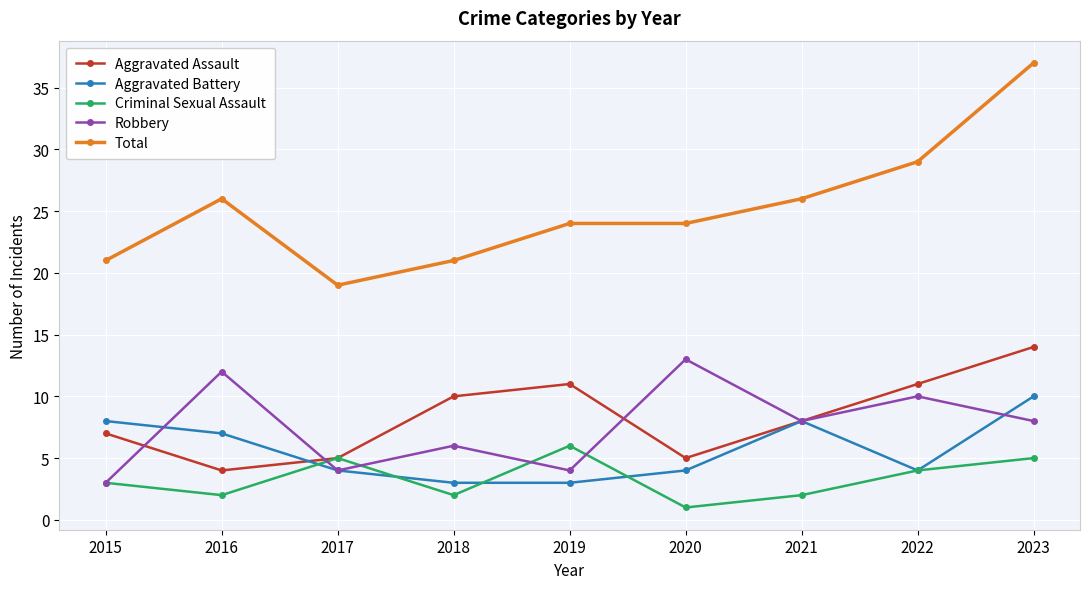

Is it true that Aggravated Assault equals 10 at 2018?

True